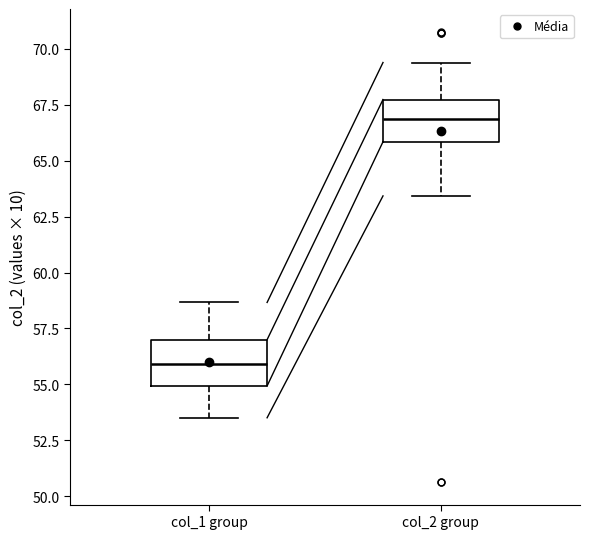

Where does the upper whisker of the box for col_2 group end on the y-axis? The values are not printed on the chart, so give them approximately, as read against the axis.

69.5